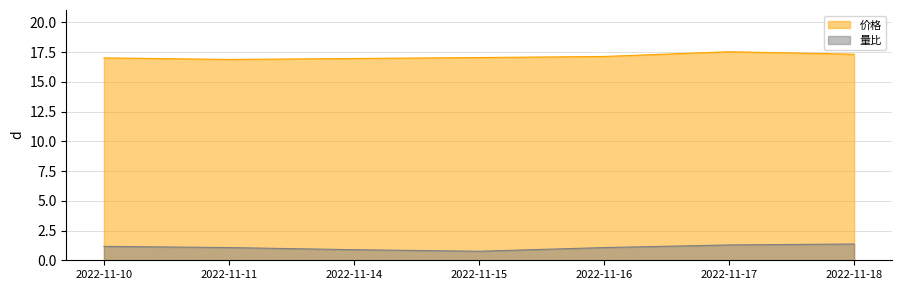

What are all the series names shown in the legend?

价格, 量比